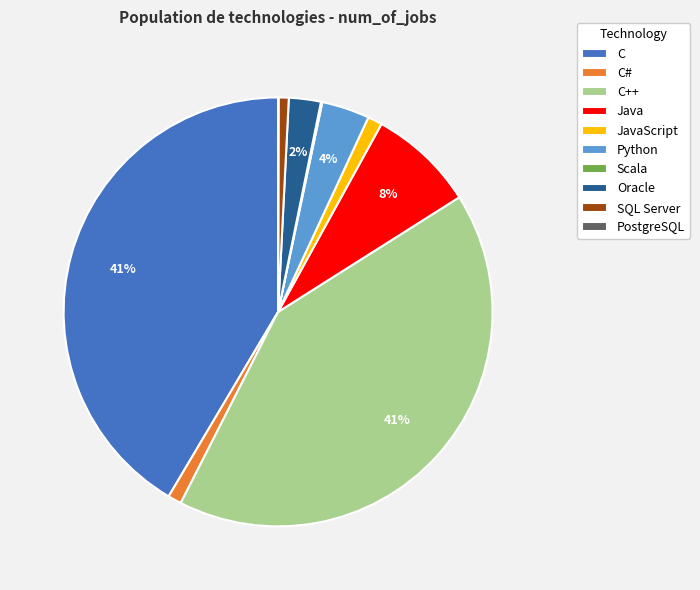

To the nearest percent, what percentage of the pie is C#?

1%